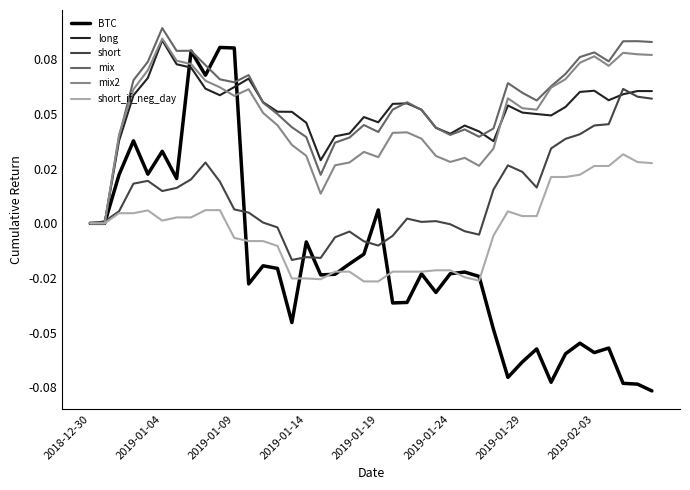

What are all the series names shown in the legend?

BTC, long, short, mix, mix2, short_if_neg_day